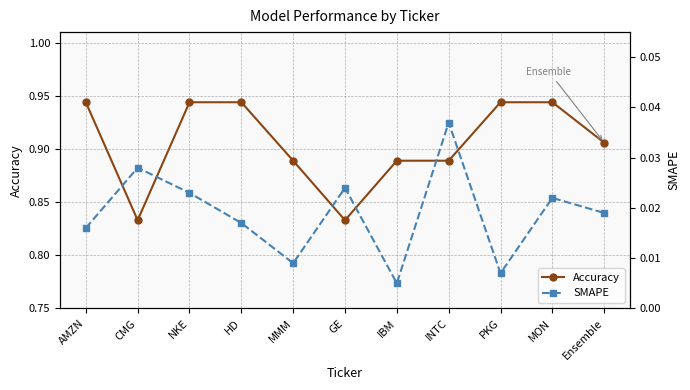

What are all the series names shown in the legend?

Accuracy, SMAPE